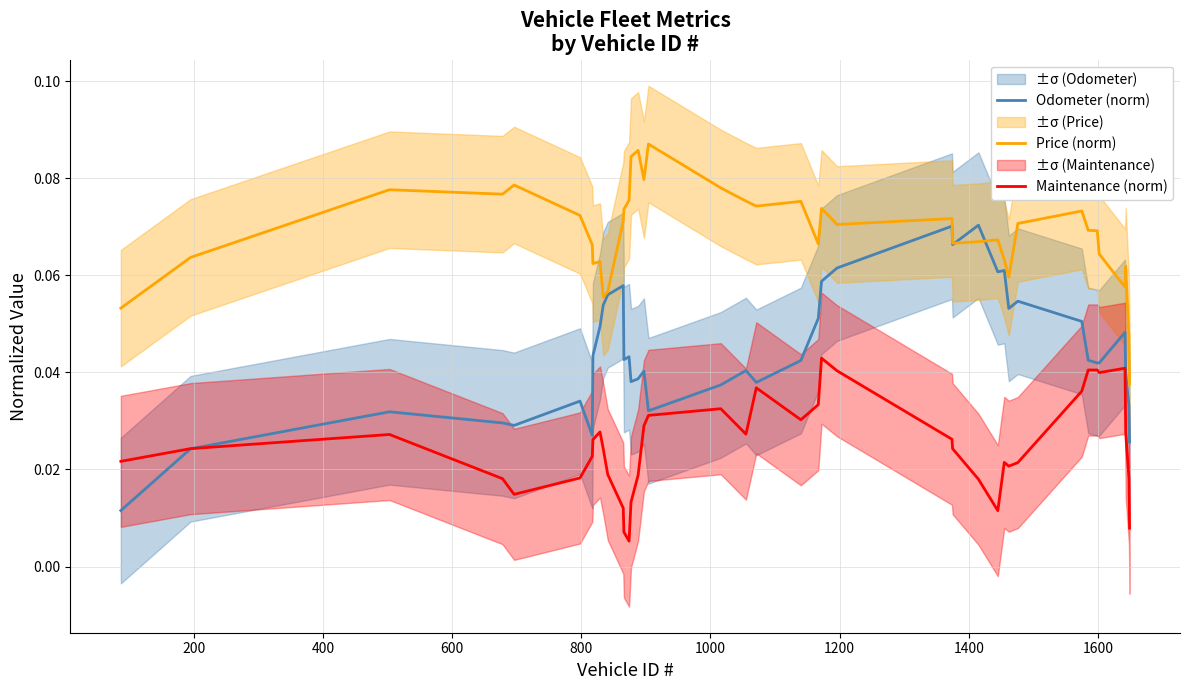

How many series are shown in this chart?

3